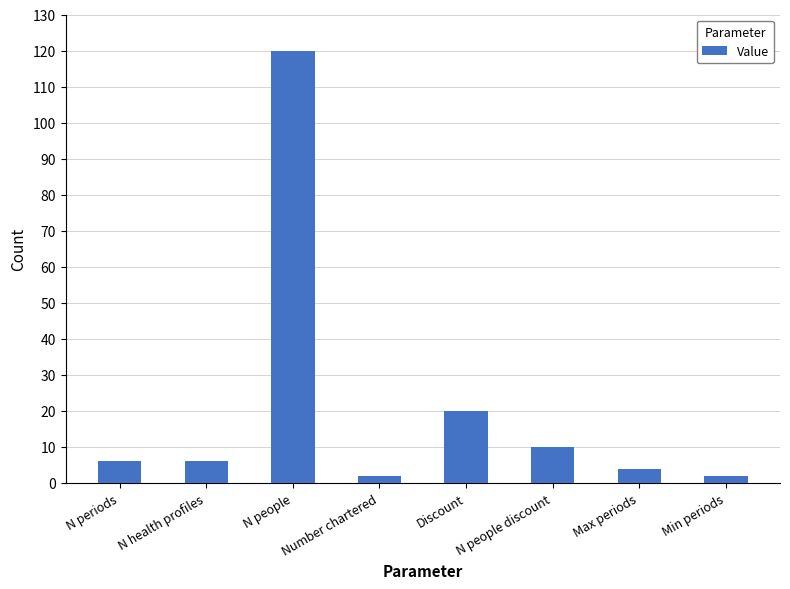

What is the change in value from Discount to Max periods?

-16